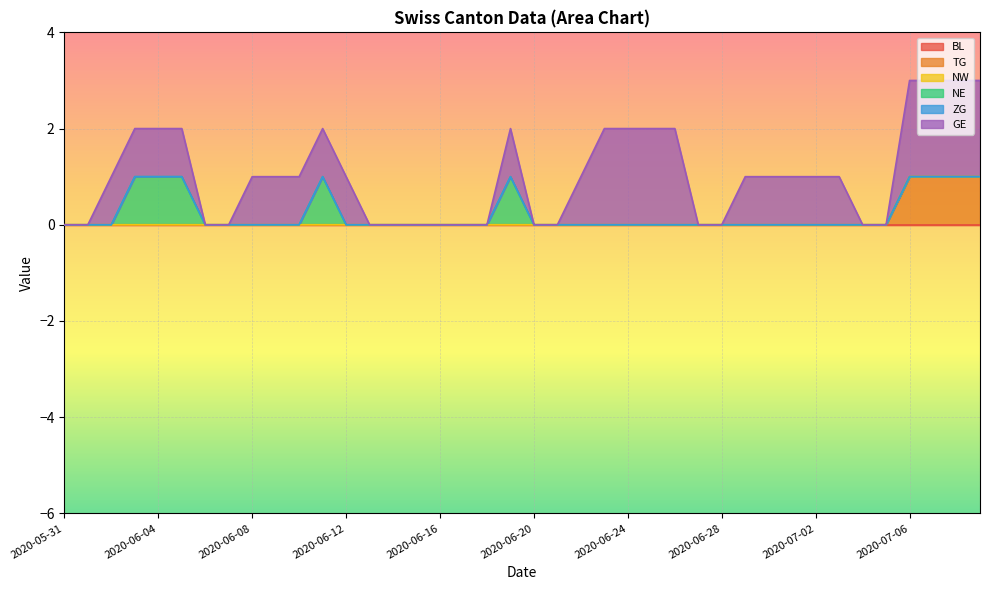

Does the chart display data point markers on the line(s)?

No